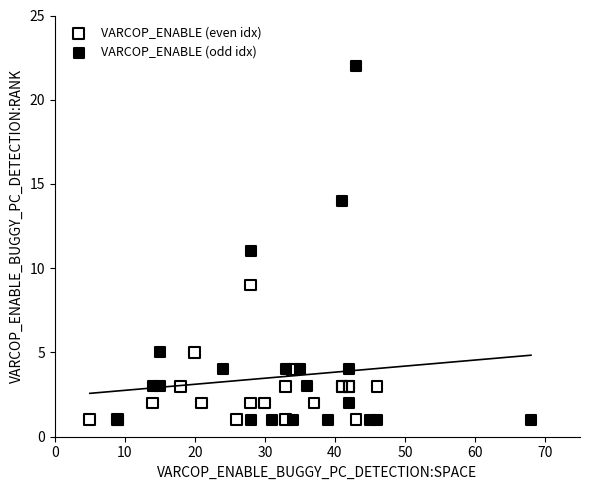

What are all the series names shown in the legend?

VARCOP_ENABLE (even idx), VARCOP_ENABLE (odd idx)